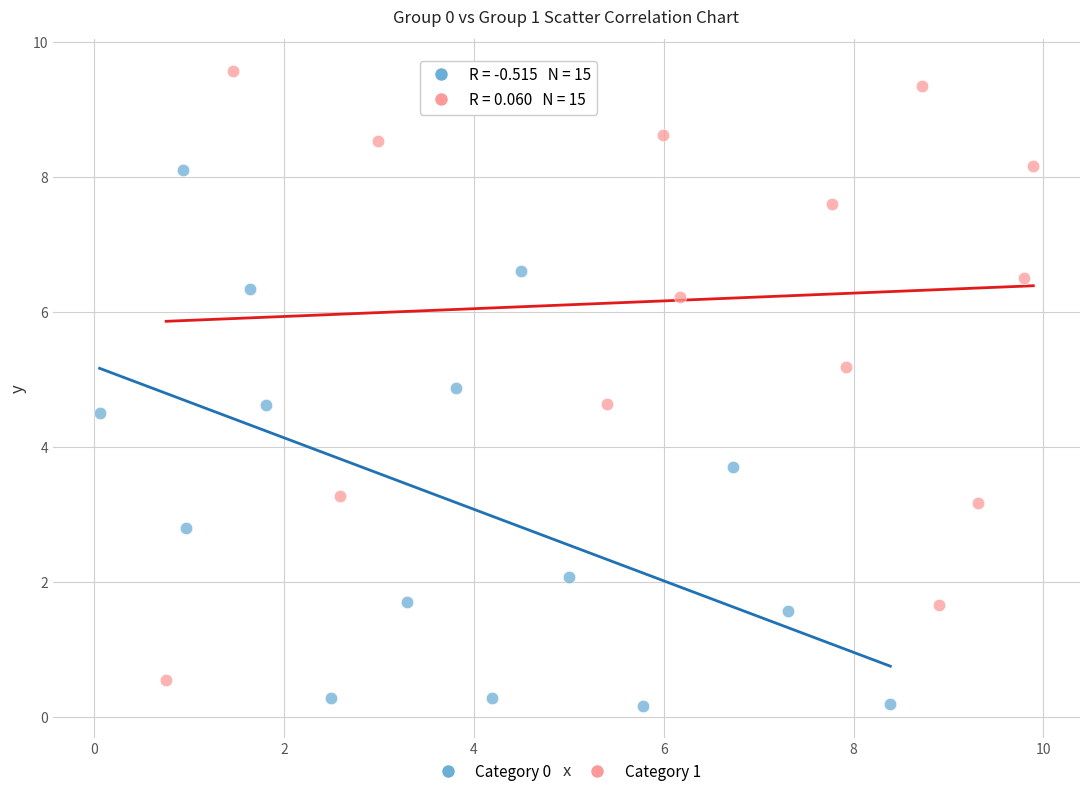

Which series has the widest spread of Y values?

Category 1